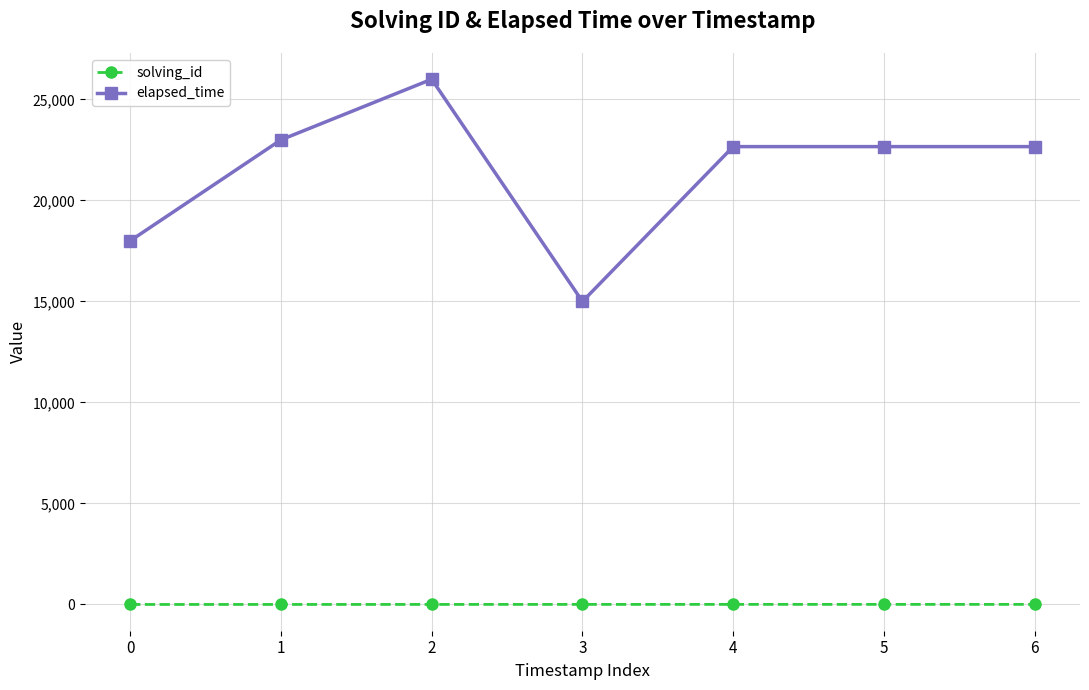

Which series changed the most between 2 and 3?

elapsed_time